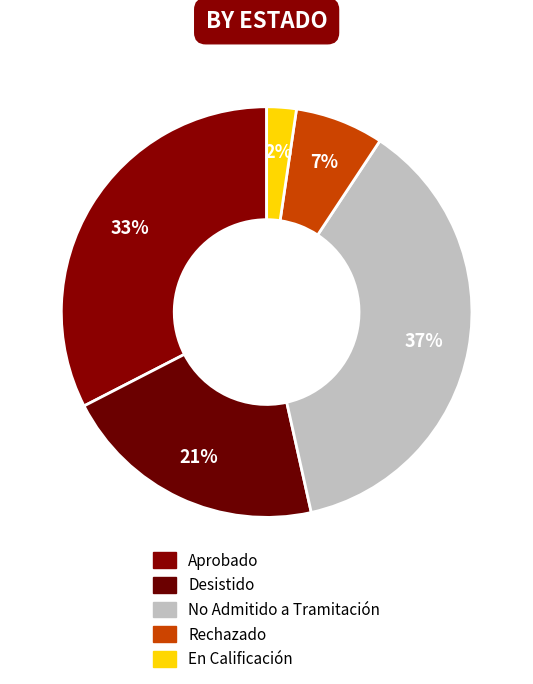

Does Aprobado represent more than half of the total?

No